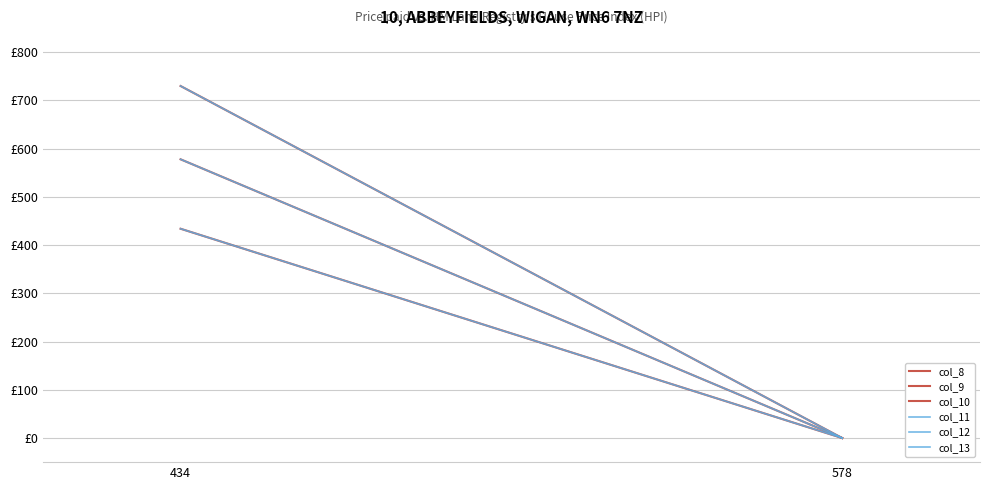

What is the difference between the col_8 values at 434 and 578?

578